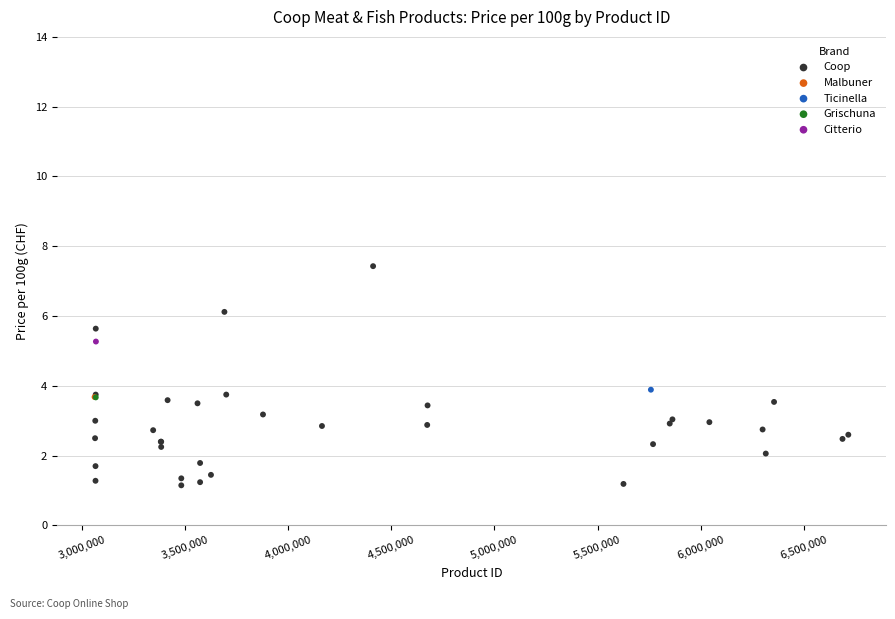

What are all the series names shown in the legend?

Coop, Malbuner, Ticinella, Grischuna, Citterio